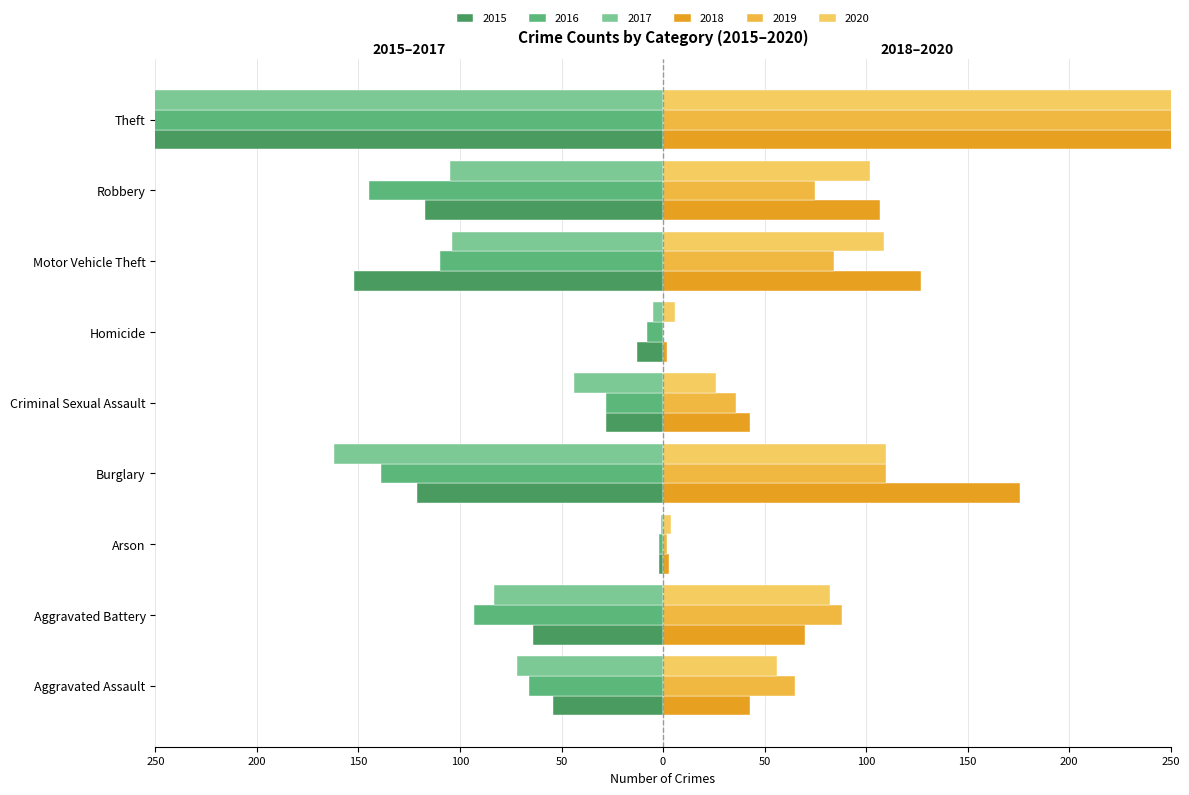

Which series has the largest total across all categories?

2018